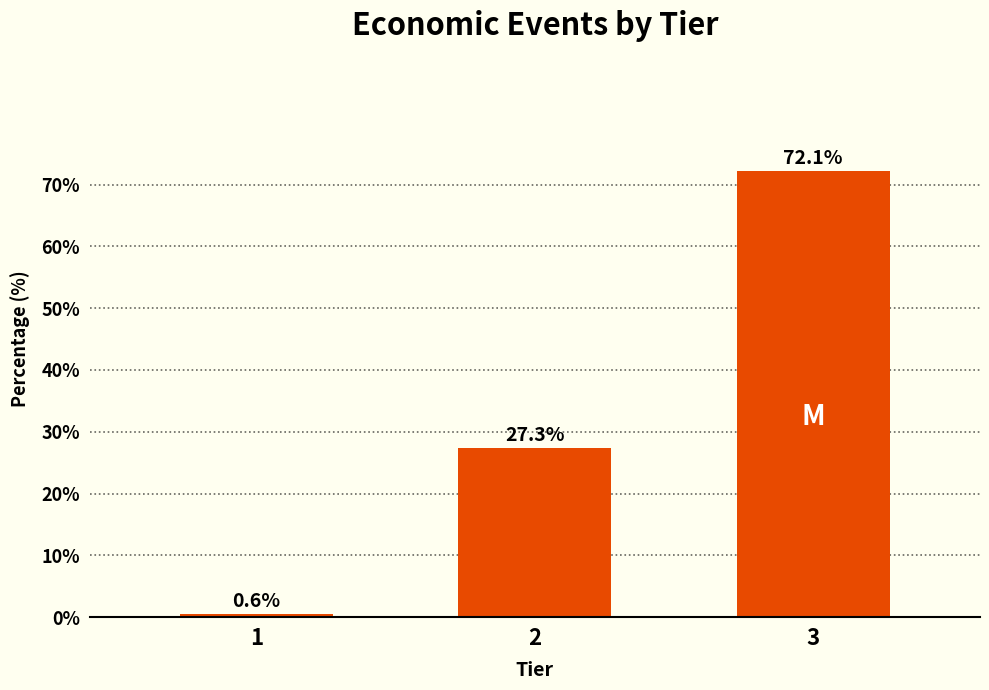

Reading left to right, transcribe all the data shown in this chart.

0.6	27.3	72.1